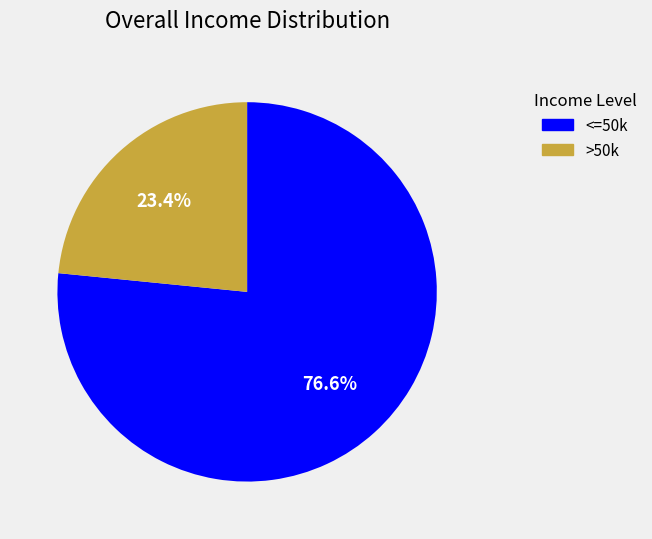

Is there a majority slice in this chart?

Yes